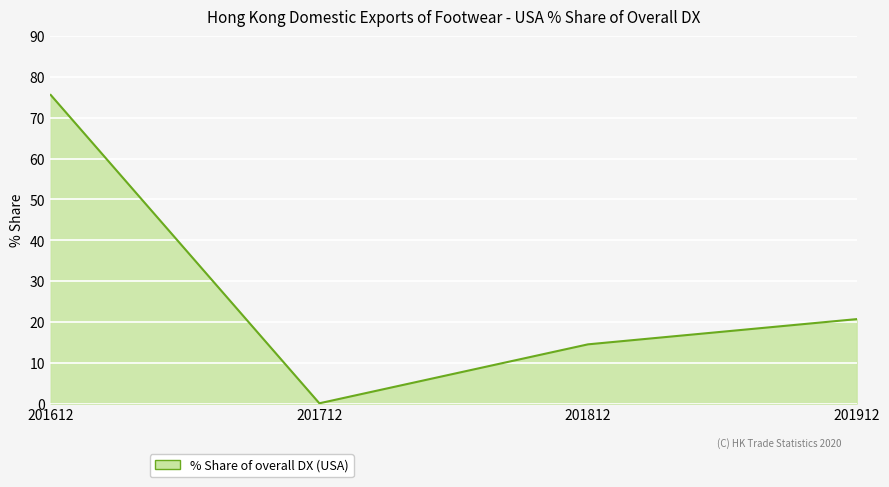

At which category does the chart reach its minimum across all series?

201712